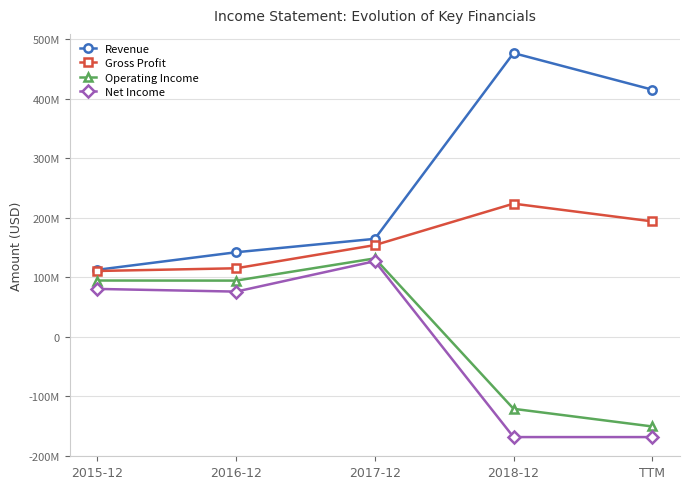

At which label is Operating Income closest to -9385500?

2016-12